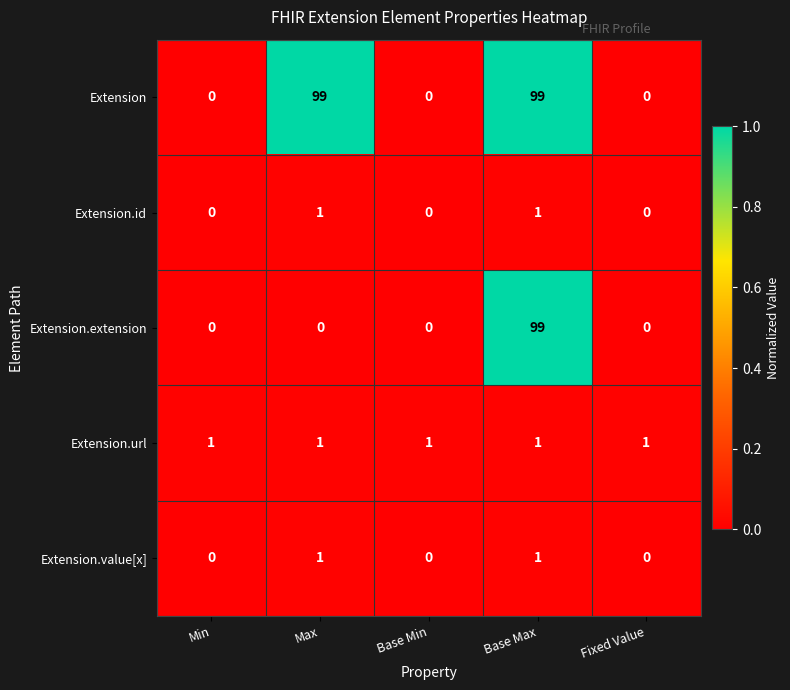

Is it true that Extension.id equals 0 at Fixed Value?

True